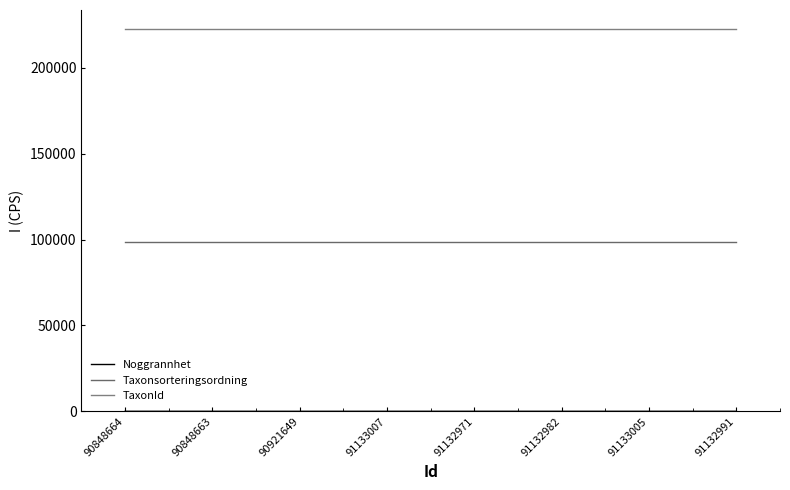

What is the maximum value for Noggrannhet?

25